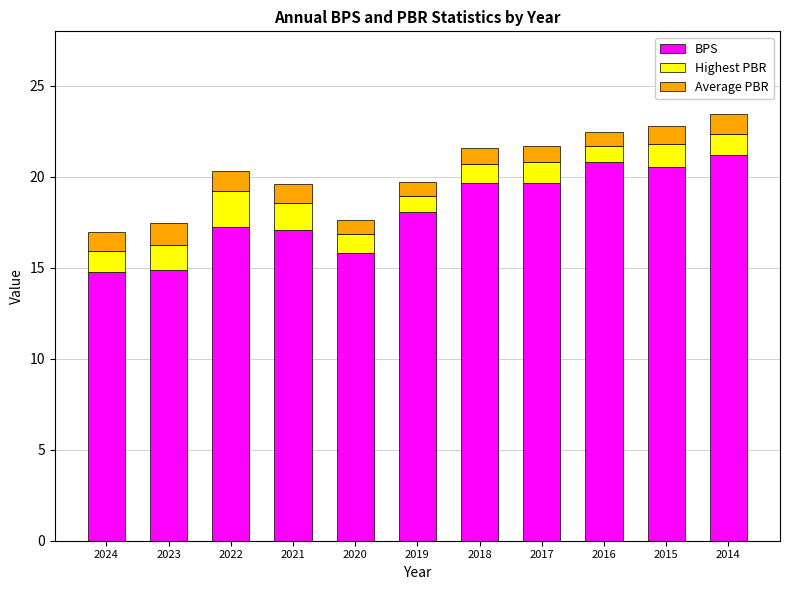

What is the maximum value for BPS?

21.2